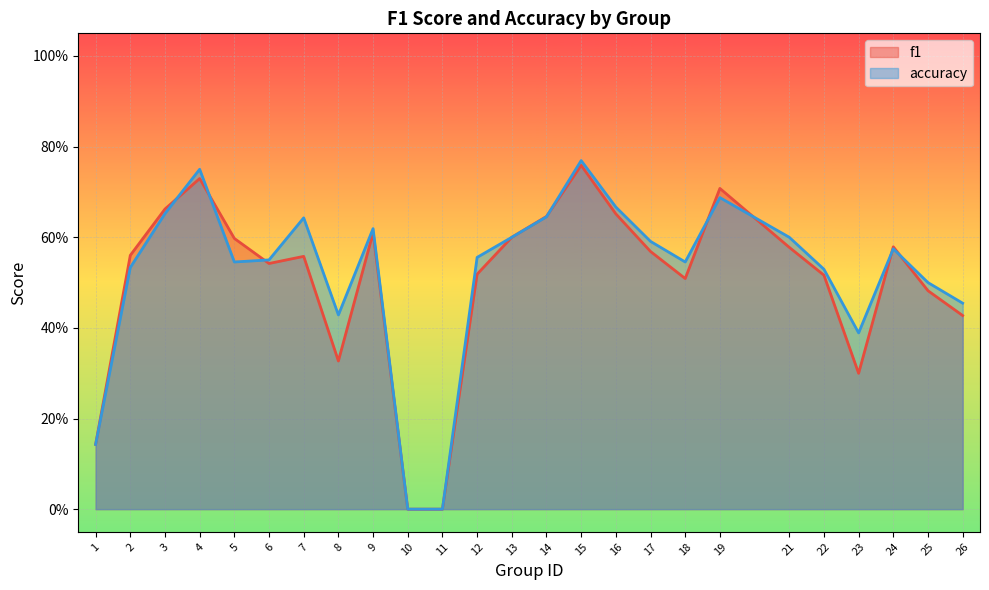

Rank the categories by f1 value from highest to lowest.

15, 4, 19, 3, 16, 14, 9, 13, 5, 24, 21, 17, 2, 7, 6, 12, 22, 18, 25, 26, 8, 23, 1, 10, 11